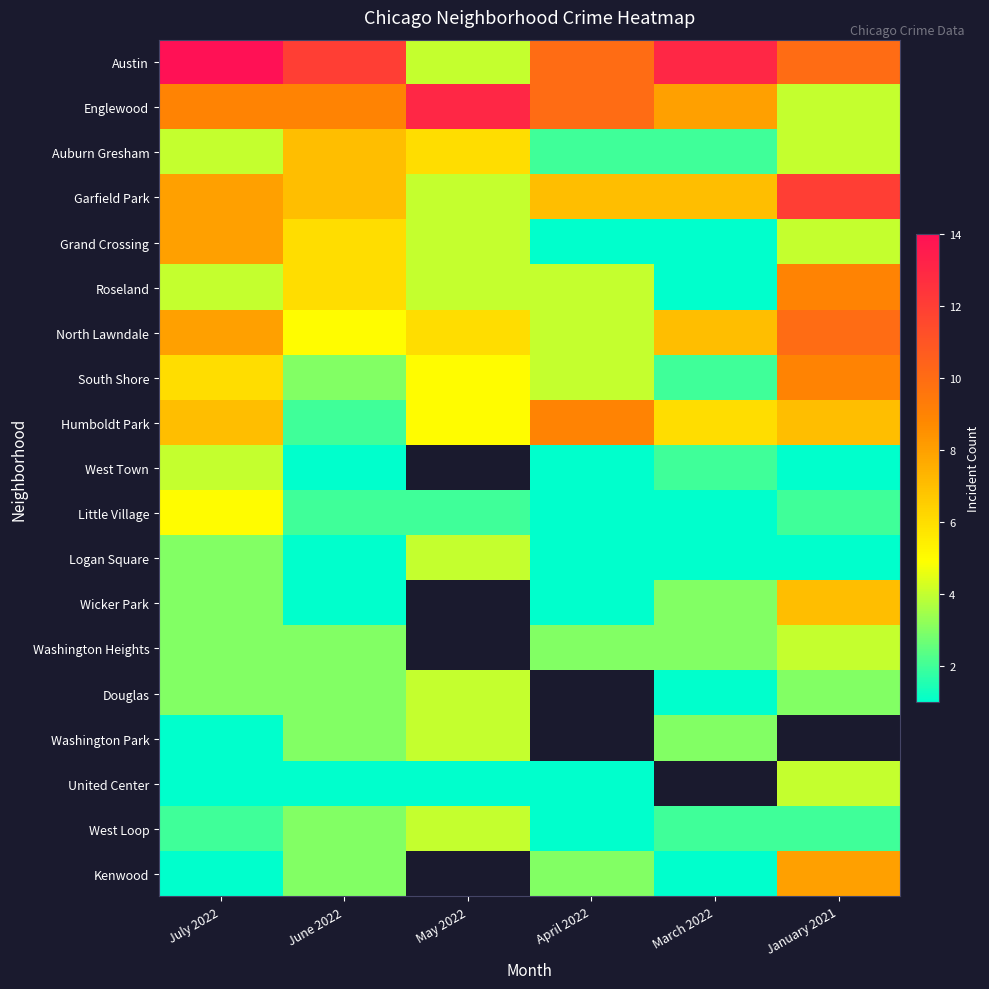

How many values in the Auburn Gresham series exceed 4?

2